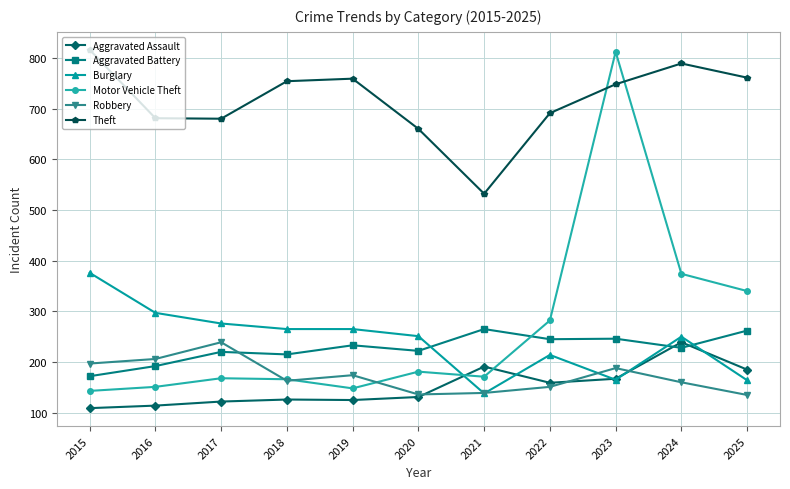

What is the value of the Robbery point at the 9th from the left?

188